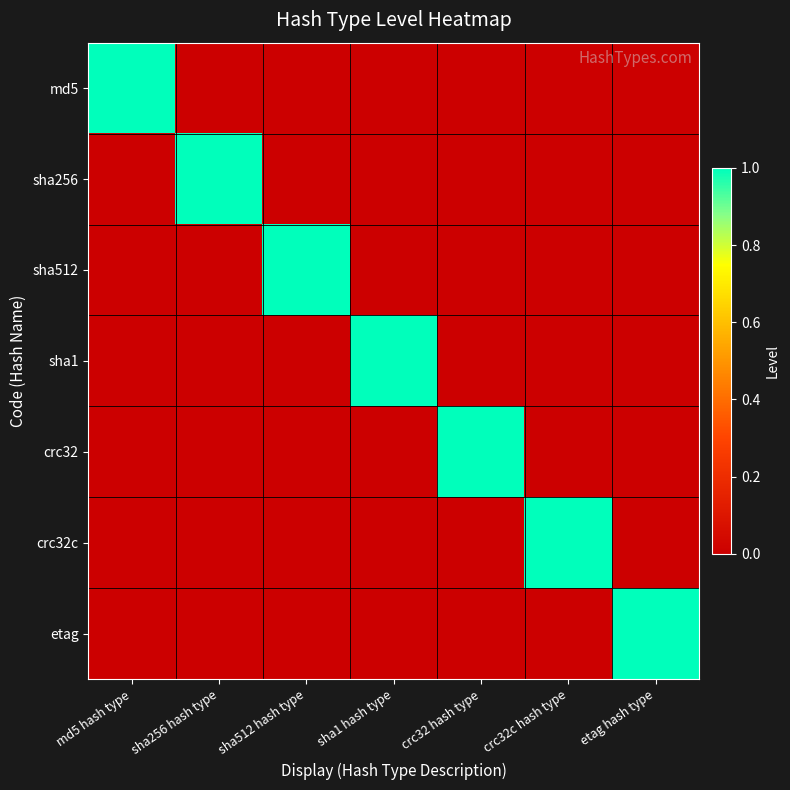

Rank the series at etag hash type from lowest to highest value.

md5, sha256, sha512, sha1, crc32, crc32c, etag